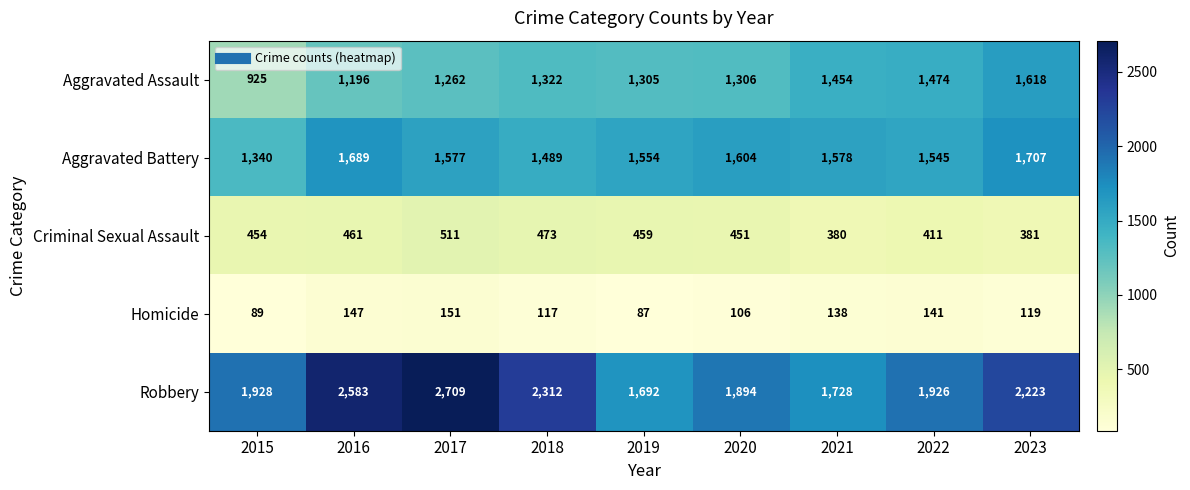

Rank the series at 2022 from lowest to highest value.

Homicide, Criminal Sexual Assault, Aggravated Assault, Aggravated Battery, Robbery